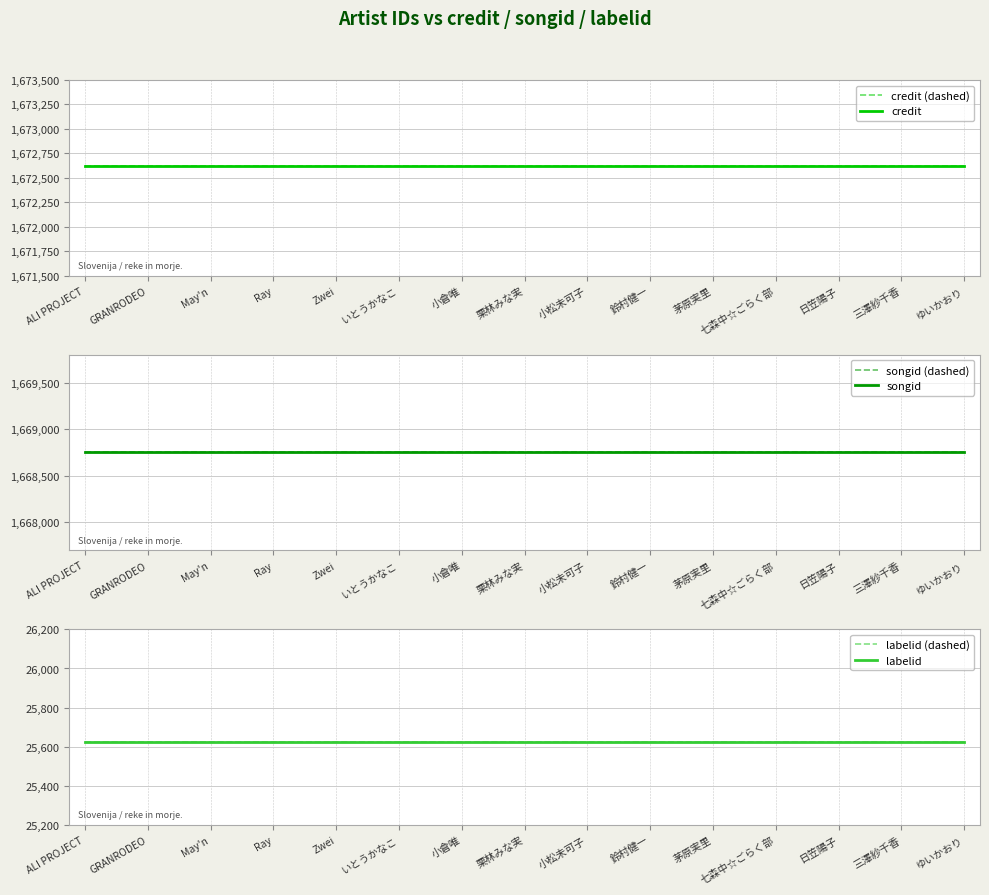

At 25, list the series in order from largest to smallest.

credit (dashed), credit, songid (dashed), songid, labelid (dashed), labelid